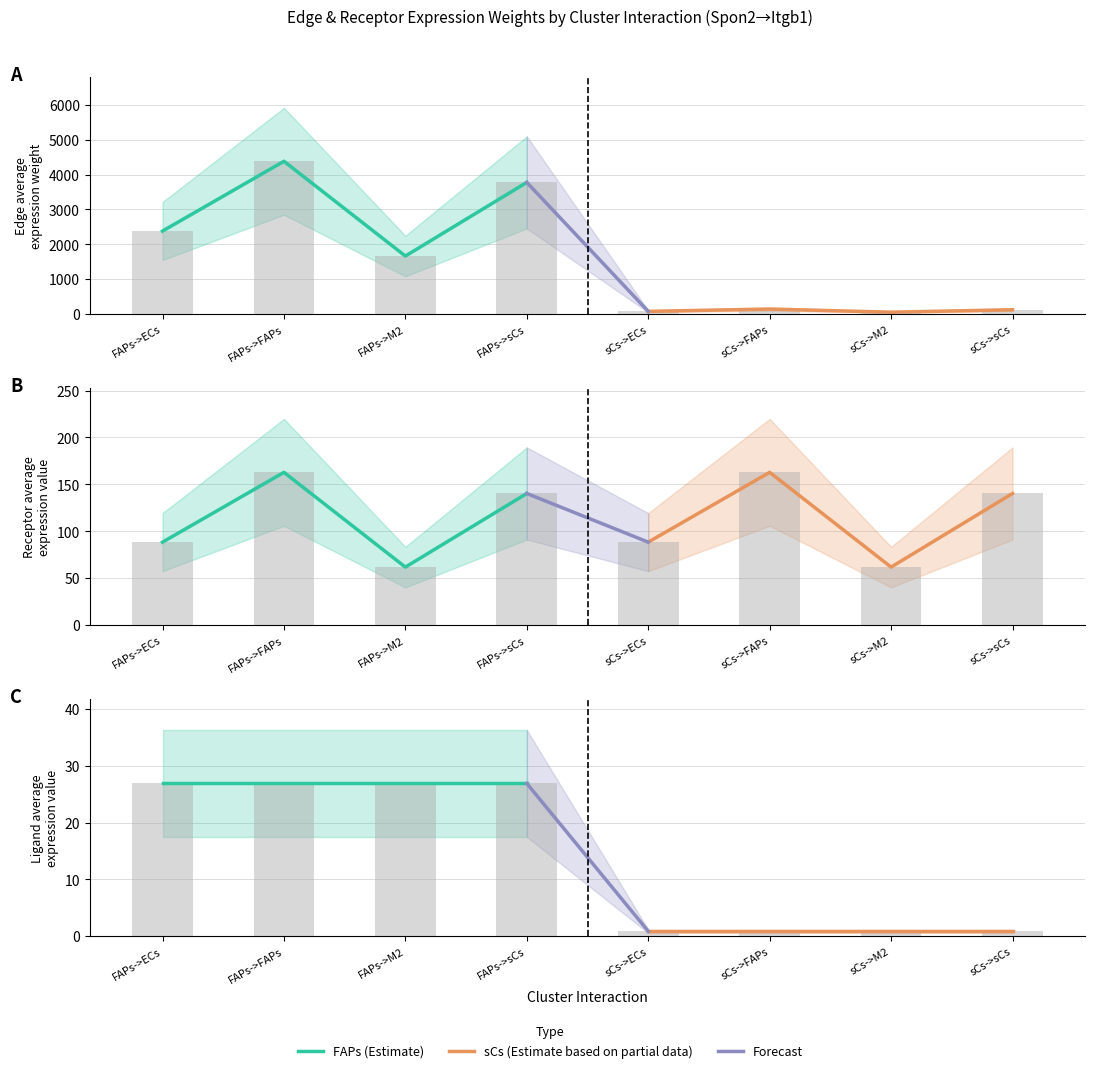

How many distinct data groups are displayed?

3